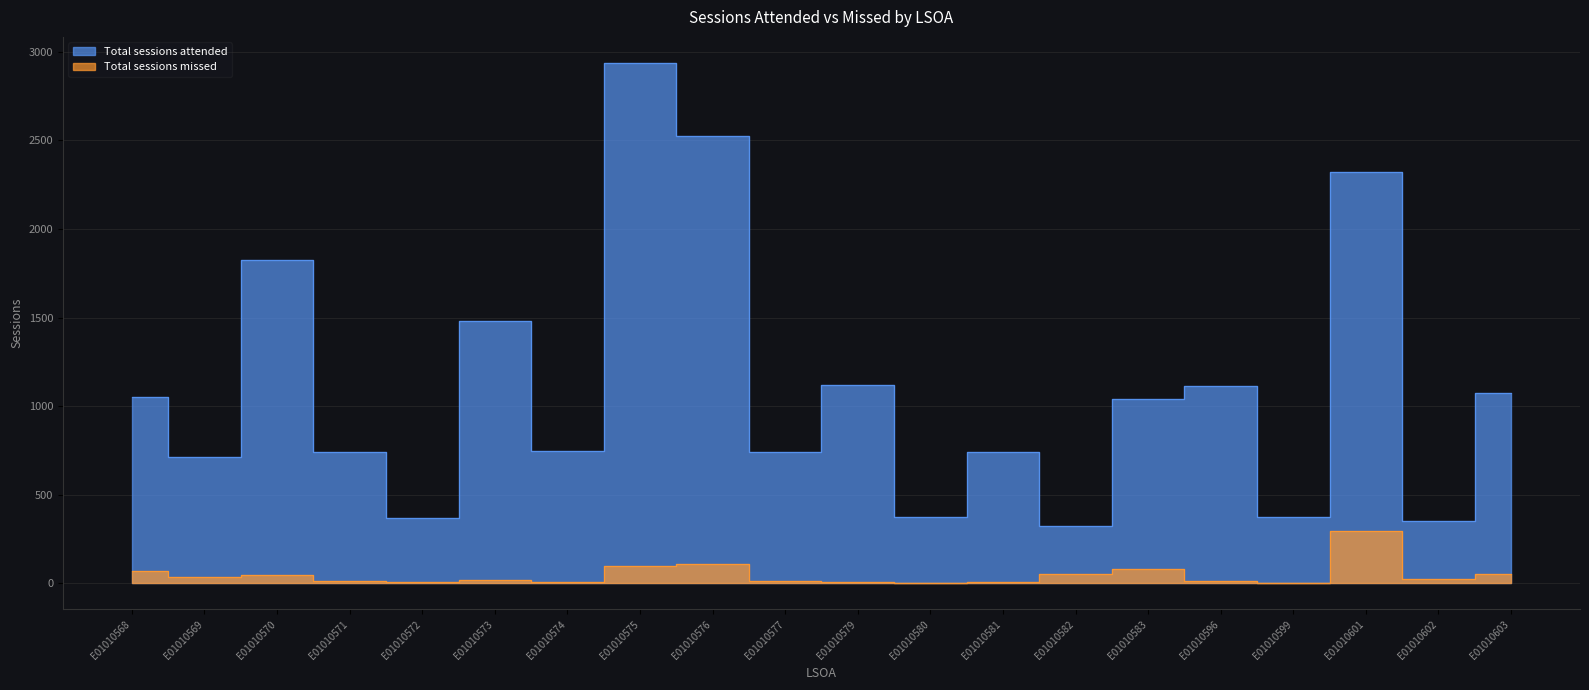

What is the spread (max minus min) of values at E01010568?

980